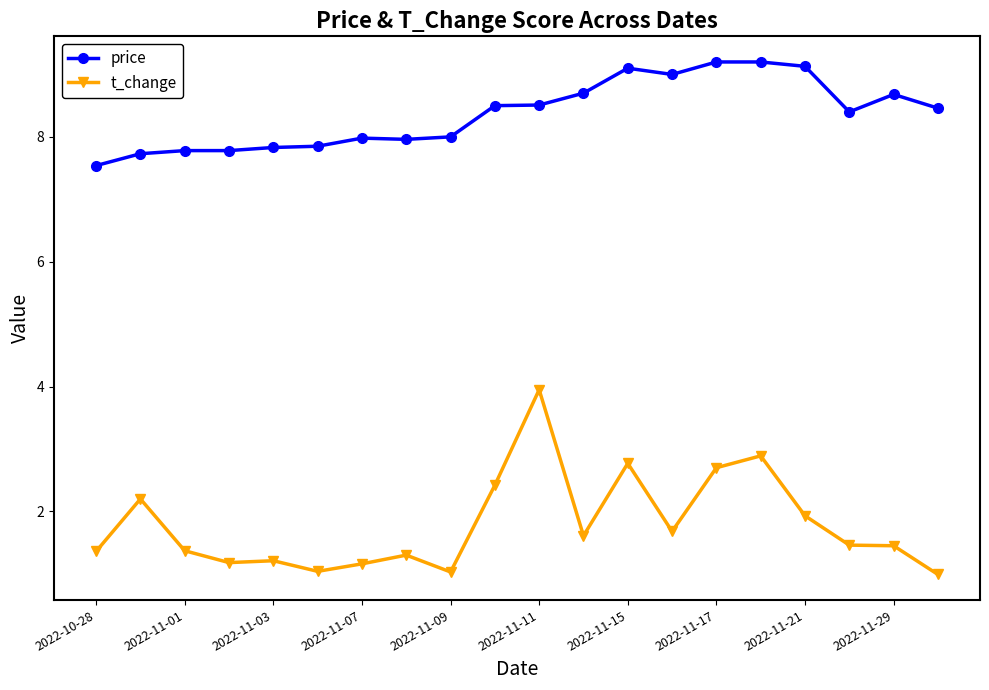

What is the difference between the maximum and minimum values in the t_change series?

3.0